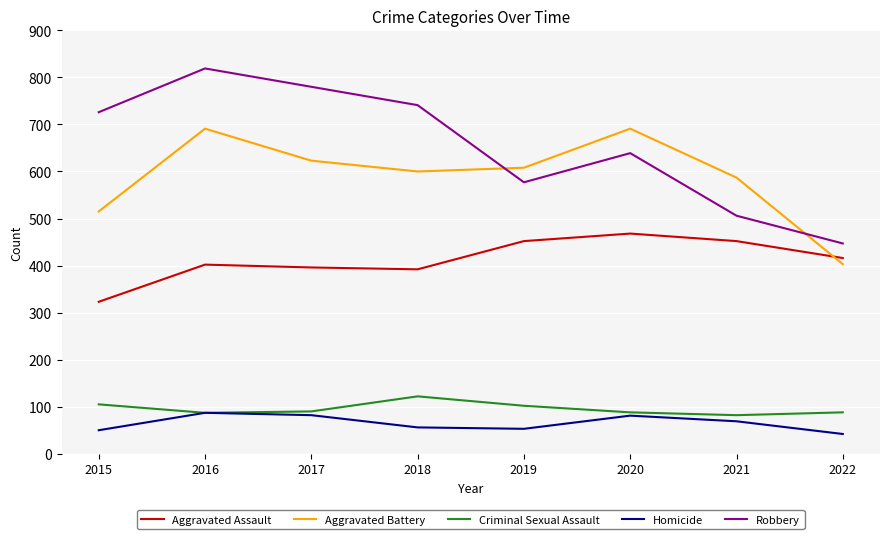

True or false: Aggravated Battery and Homicide intersect in this chart.

False